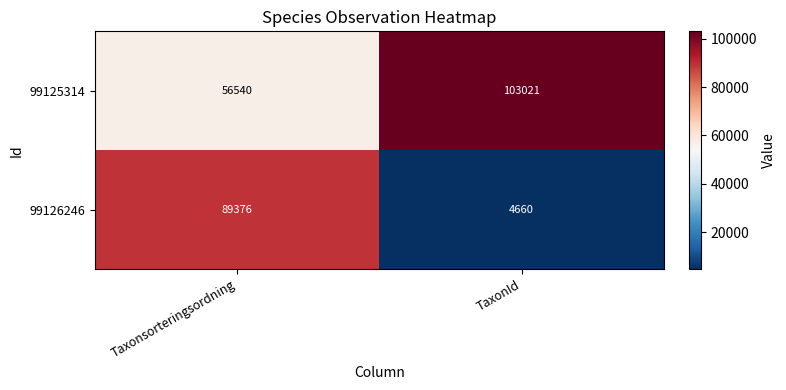

What is the smallest value displayed?

4660